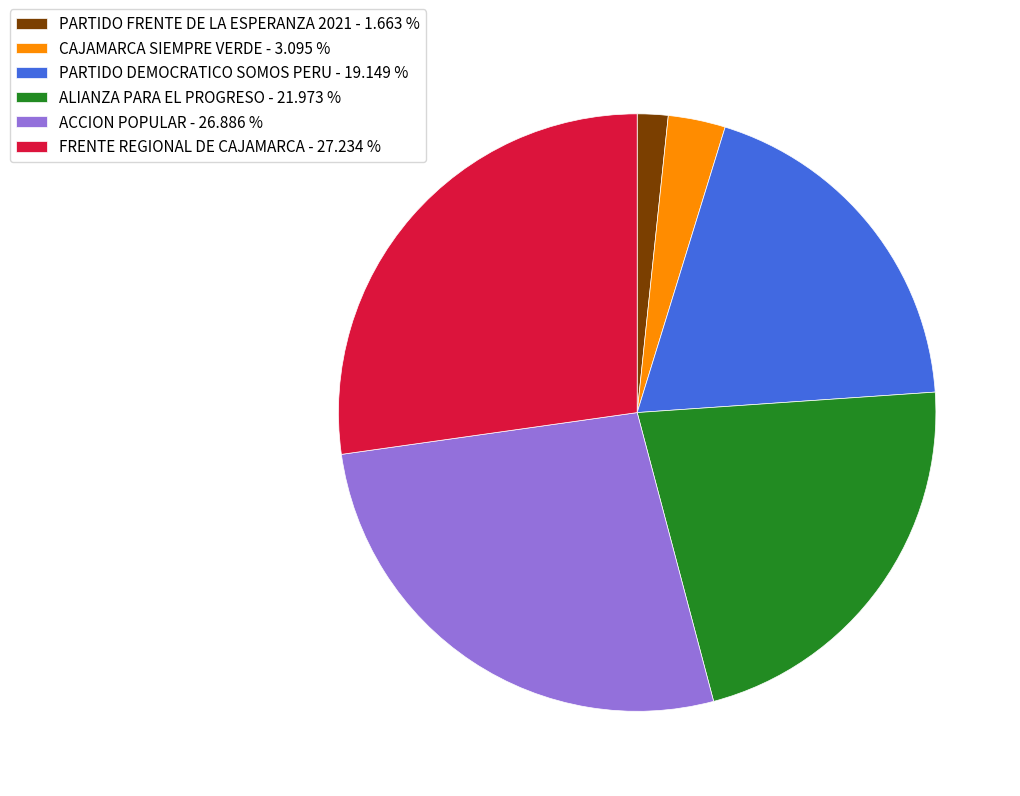

What is the ratio of the value at PARTIDO FRENTE DE LA ESPERANZA 2021 to the value at ALIANZA PARA EL PROGRESO?

0.1